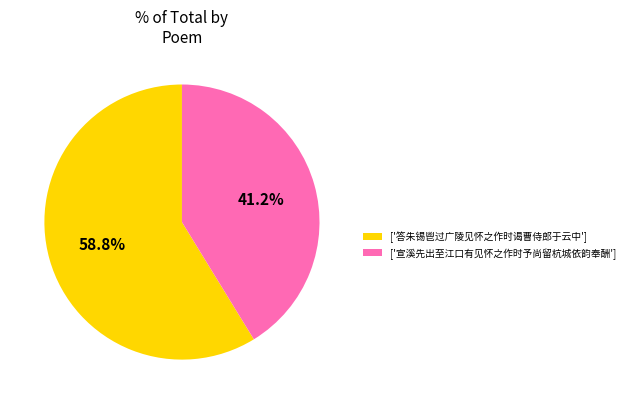

Which category accounts for the majority?

['答朱锡鬯过广陵见怀之作时谒曹侍郎于云中']